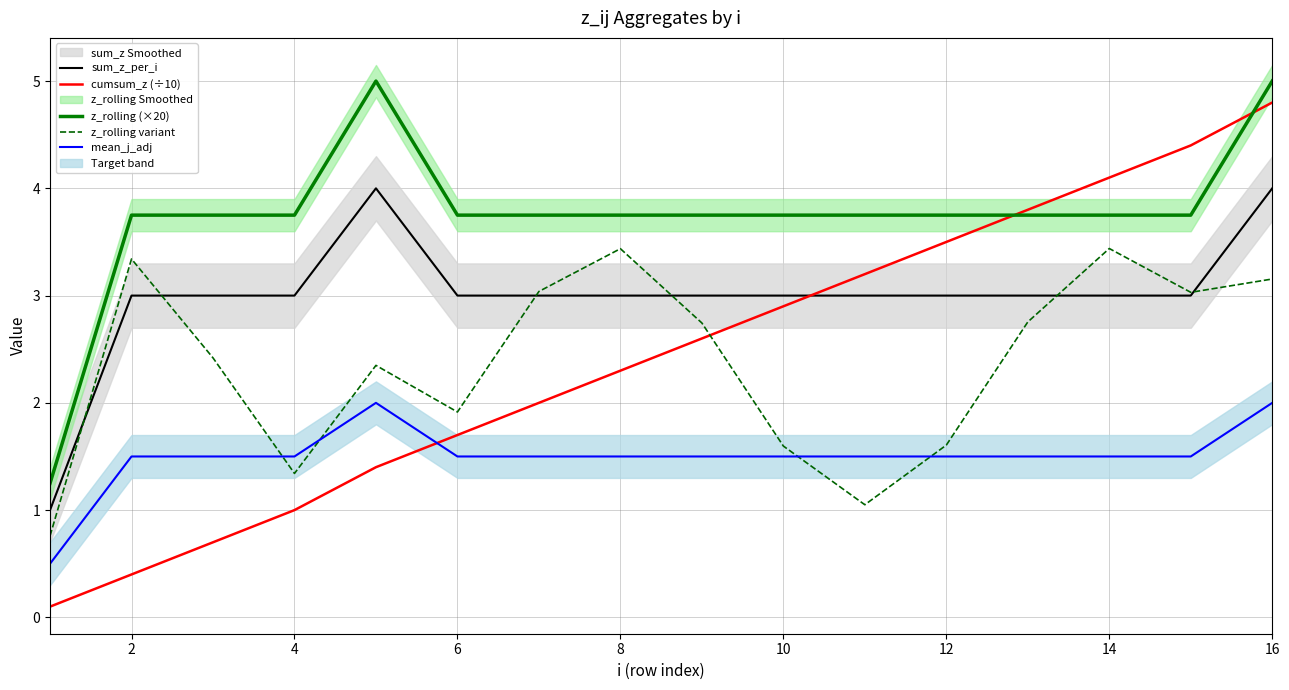

At 2, list the series in order from smallest to largest.

cumsum_z (÷10), mean_j_adj, sum_z_per_i, z_rolling variant, z_rolling (×20)